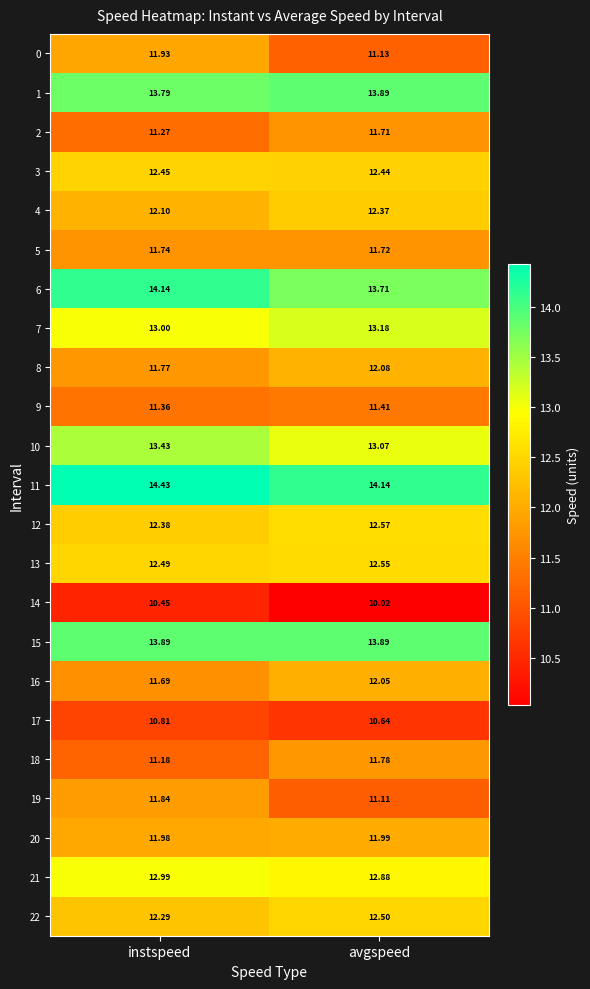

Count the number of data series in this chart.

23